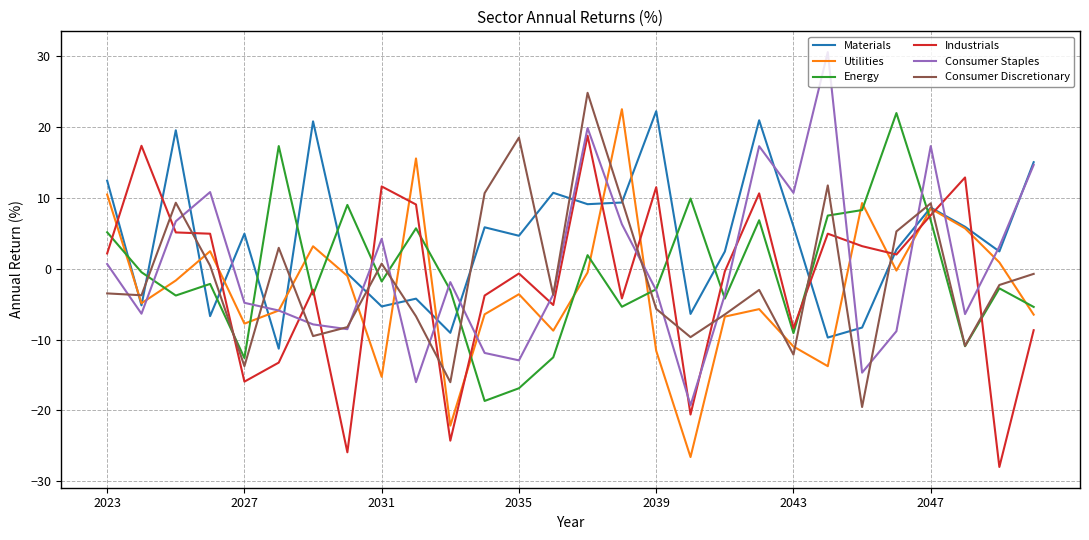

Which series ends up on top after the final intersection of Industrials and Consumer Staples?

Consumer Staples